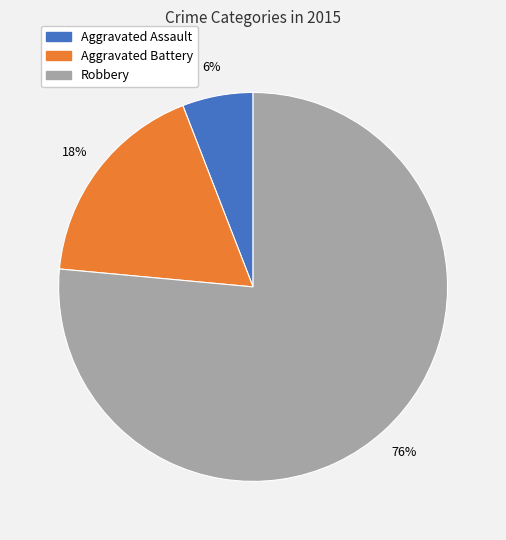

Is there a majority slice in this chart?

Yes